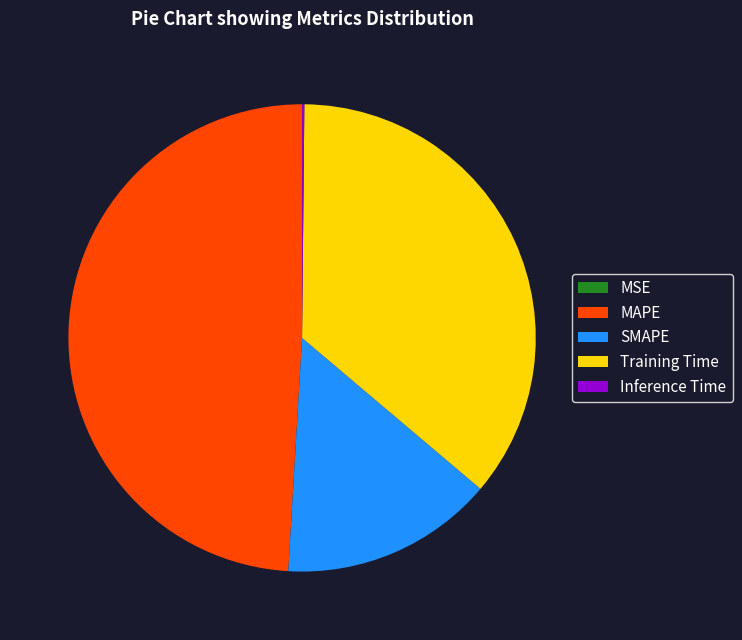

Is the sum of MAPE and SMAPE greater than half?

Yes